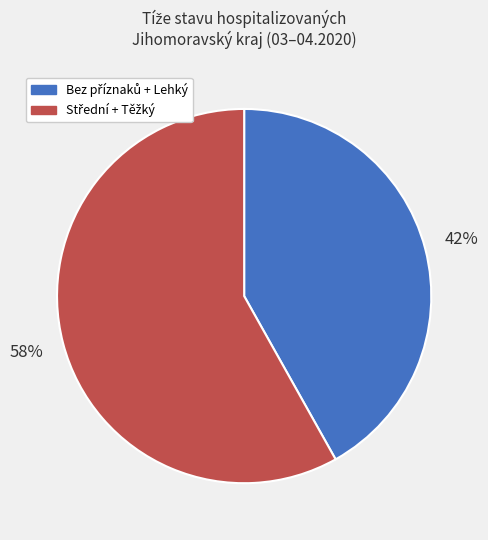

To the nearest percent, what is the difference between the largest and smallest slice percentages?

16%